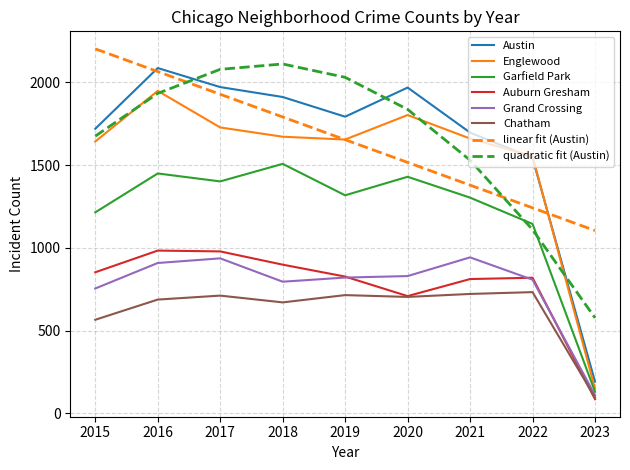

At which category is the sum across all series the highest?

2016